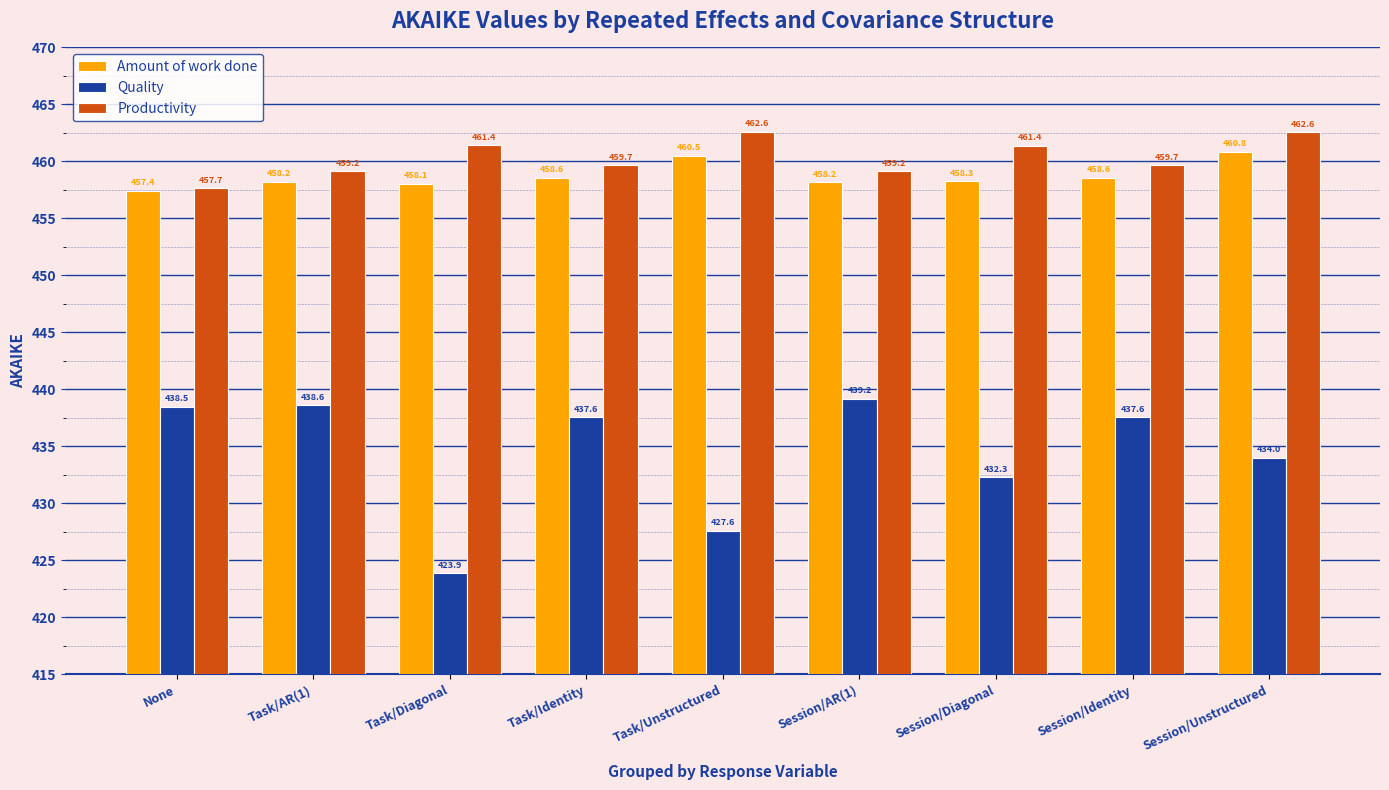

What is the sum of all Quality values?

3909.2